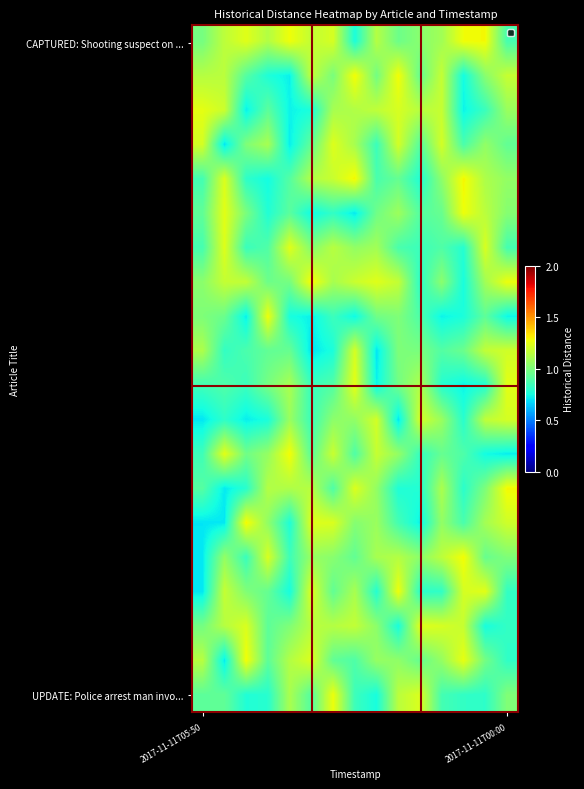

At which category is the sum across all series the highest?

6